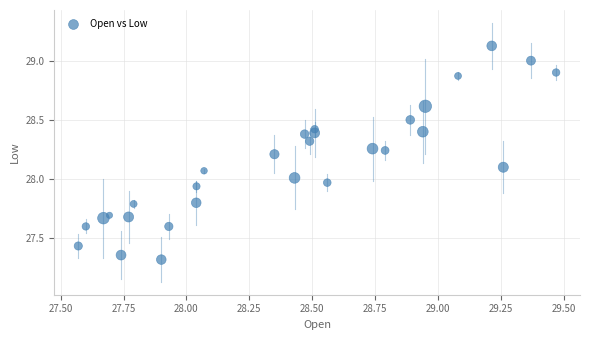

What is the range of Y values (max minus min)?

1.8